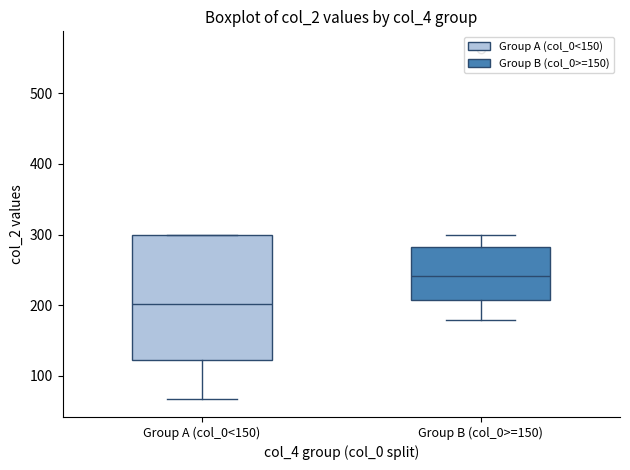

Which box's median line is the lowest?

Group A (col_0<150)